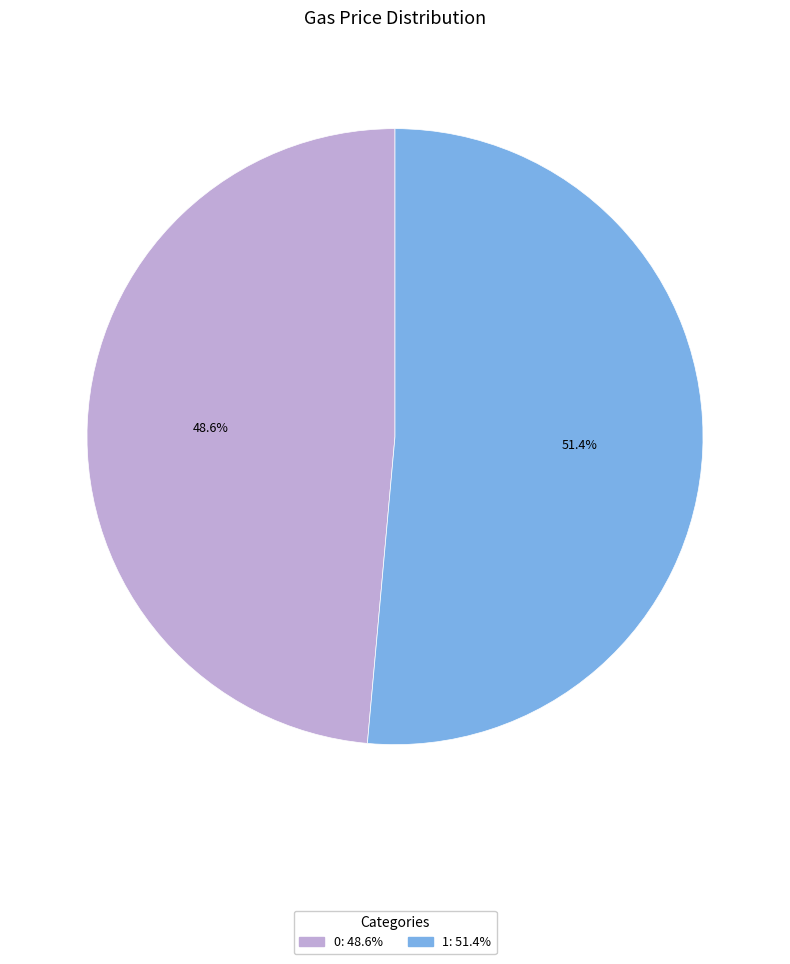

What percentage is the 0 slice, to the nearest percent?

49%